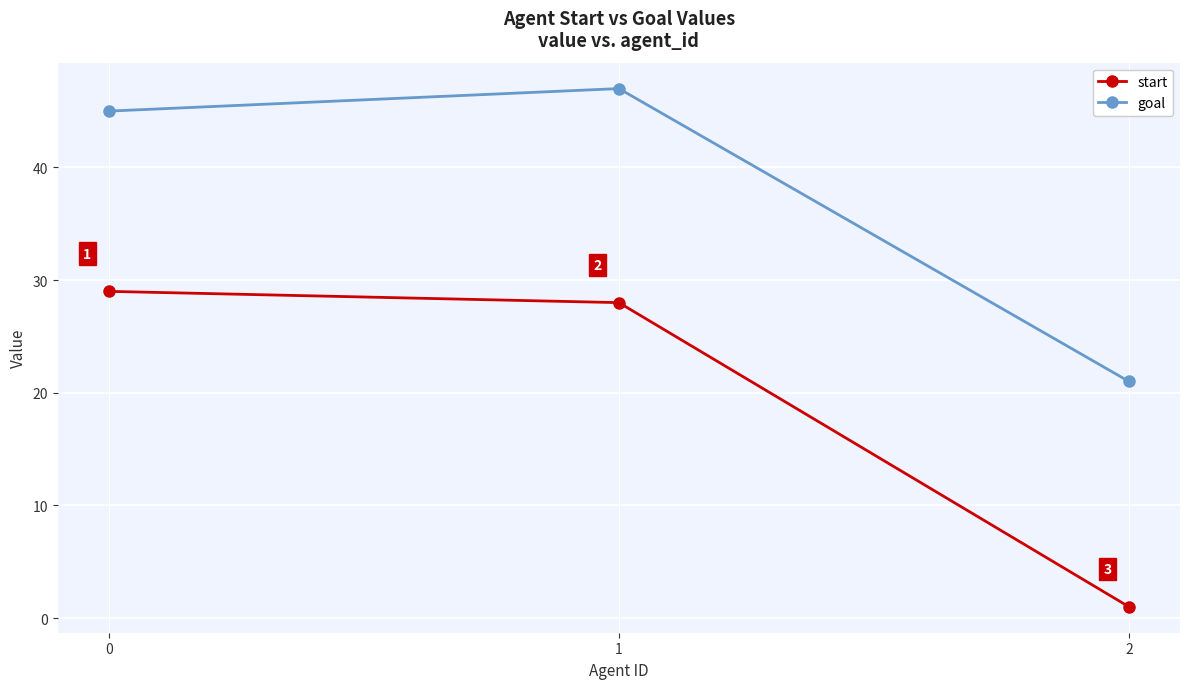

True or false: start has a value of 48 at 0.

False